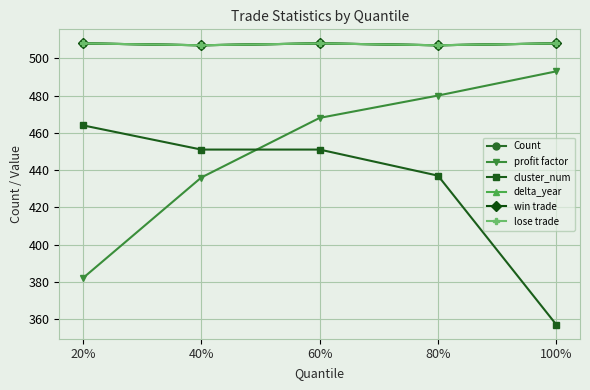

Count the lose trade values in the range 507 to 508.

5